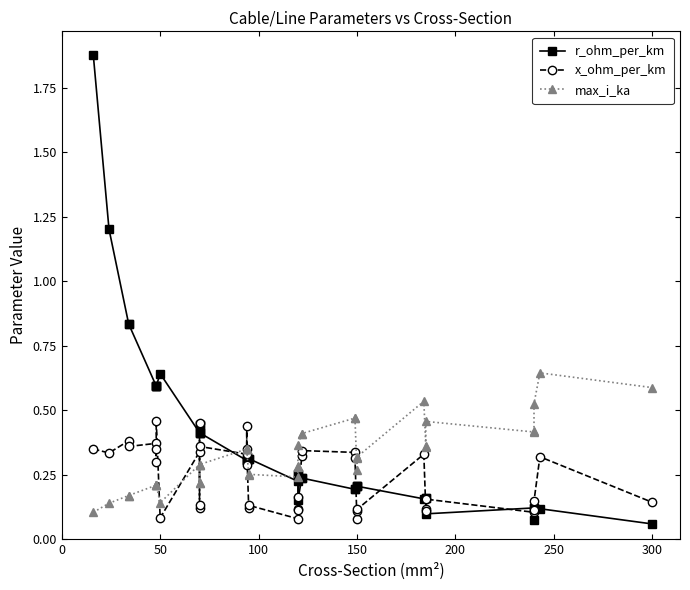

How many intersections are there between r_ohm_per_km and max_i_ka?

3